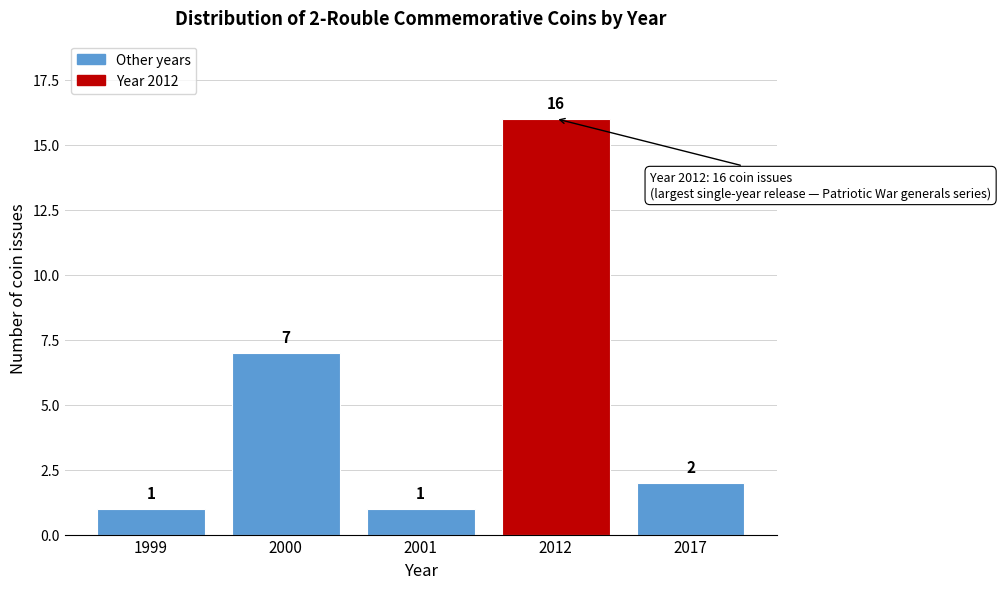

Reading left to right, transcribe all the data shown in this chart.

1999=1	2000=7	2001=1	2012=16	2017=2